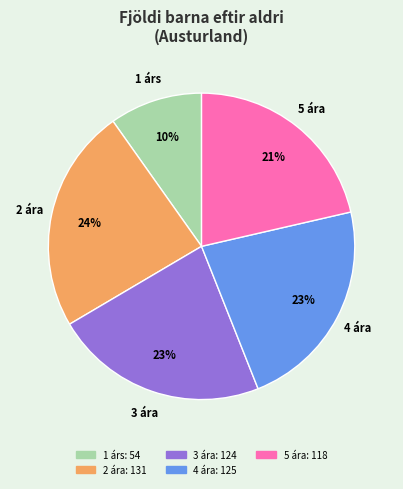

To the nearest percent, what portion does 5 ára represent?

21%